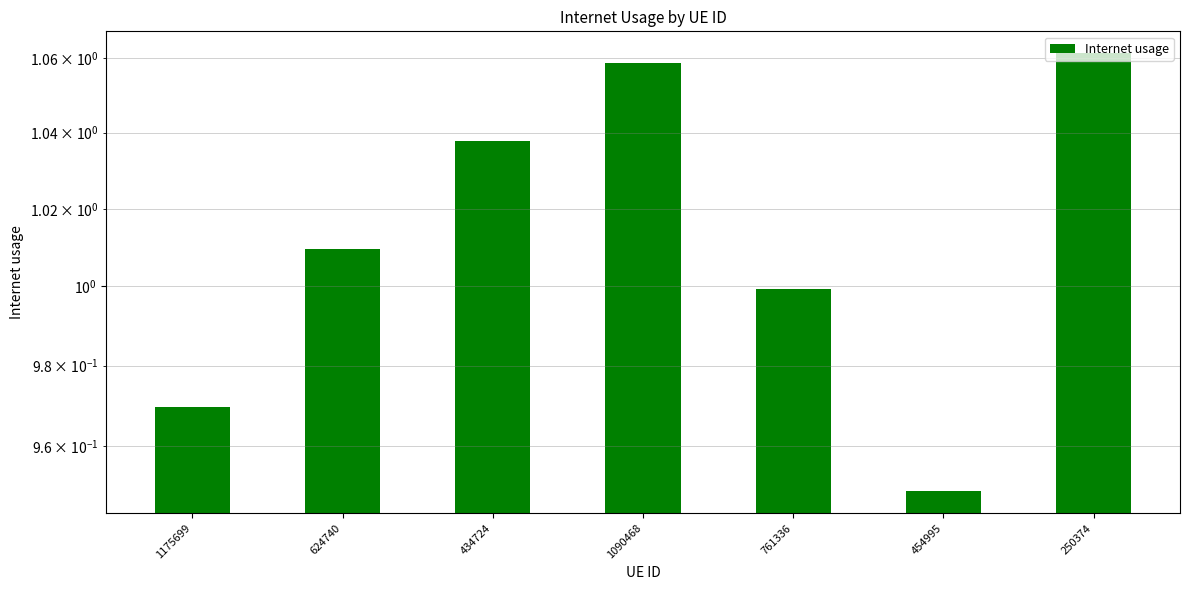

Where does the data first go above 1?

624740